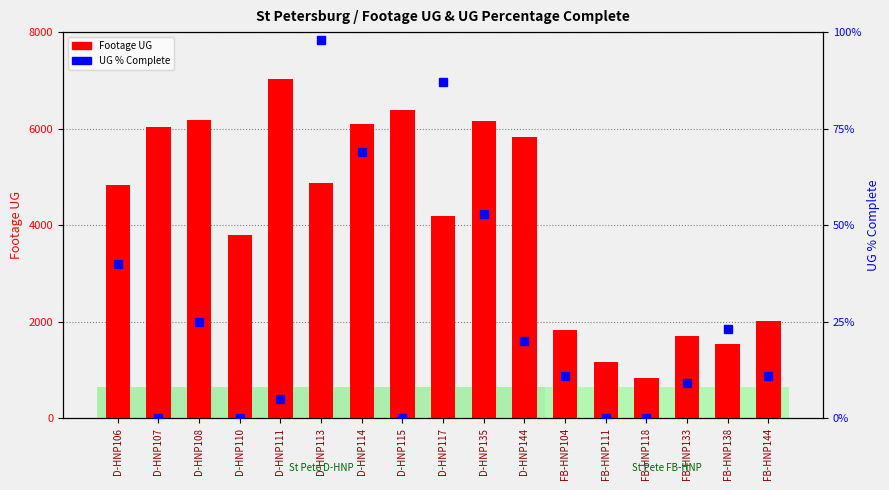

How many bars are there in each group?

2